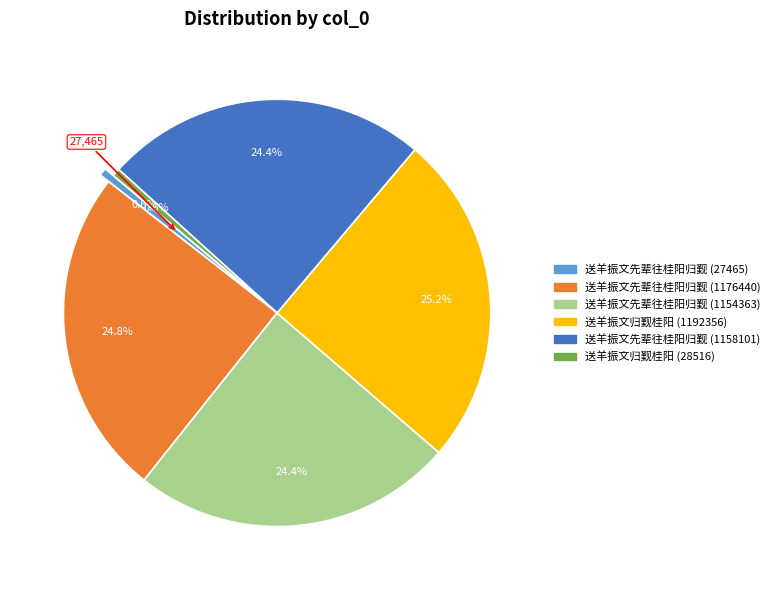

To the nearest percent, what is the combined percentage of 送羊振文归觐桂阳 (28516) and 送羊振文先辈往桂阳归觐 (1176440)?

25%